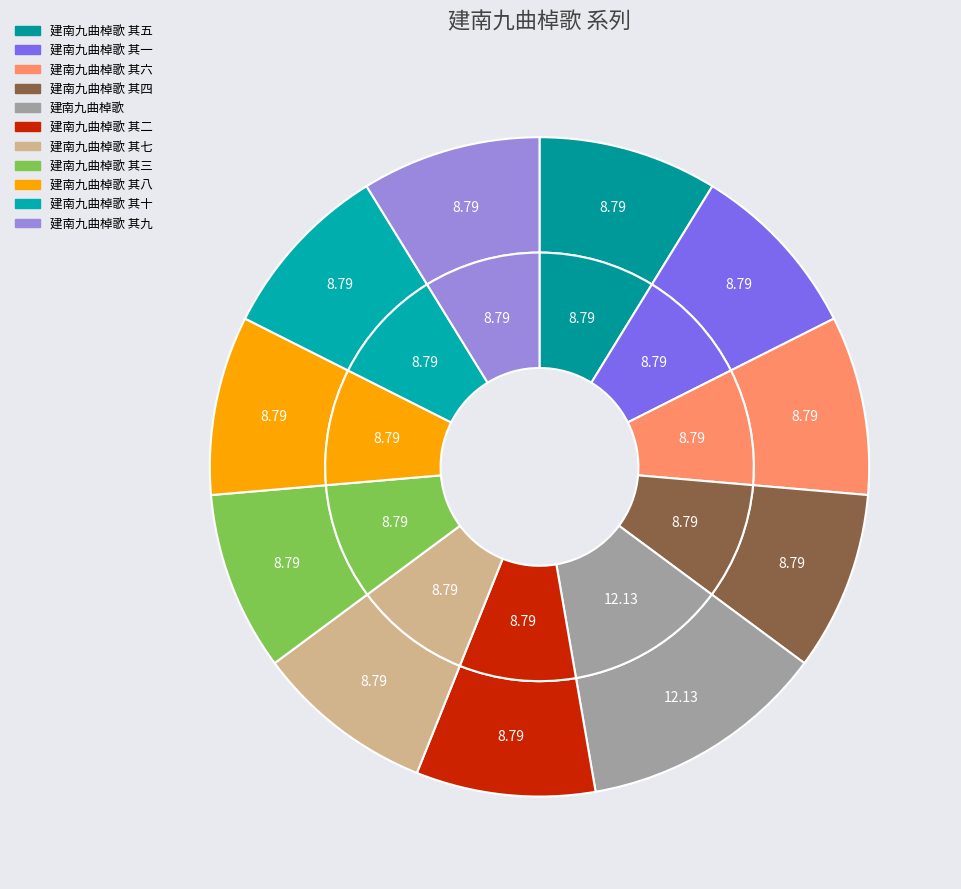

To the nearest percent, what portion does 建南九曲棹歌 其十 represent?

9%